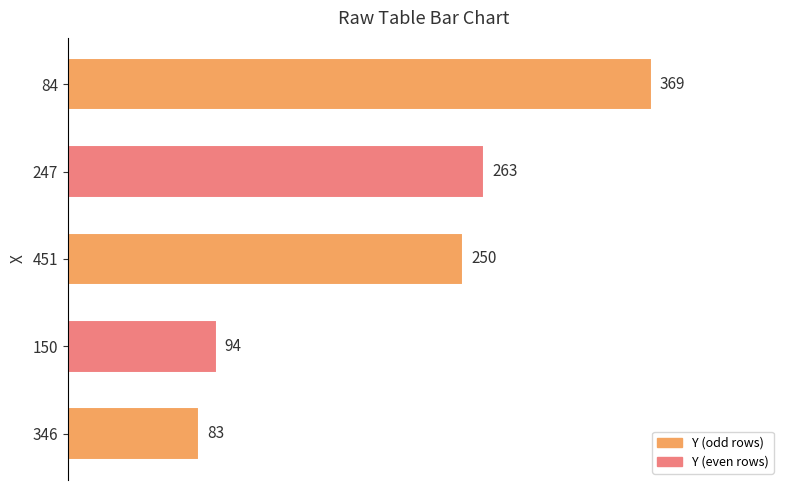

Are the bars grouped side by side (vs. stacked)?

No